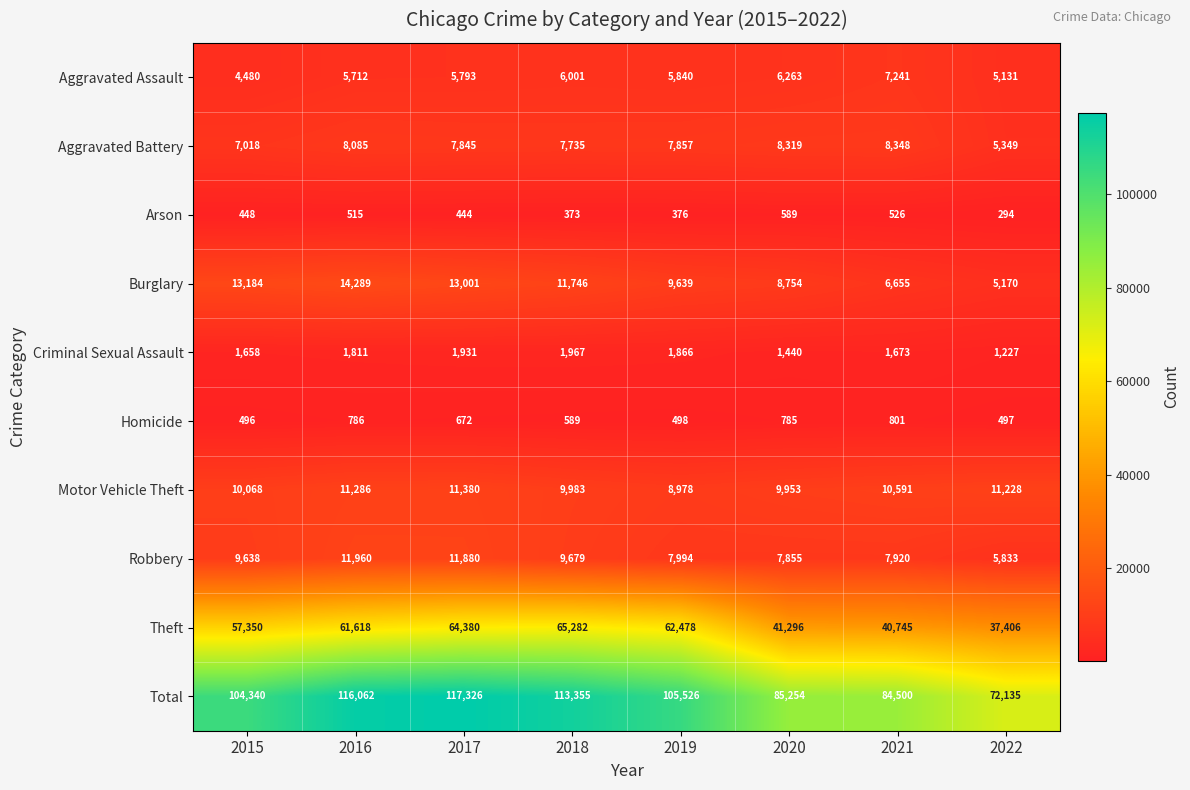

Rank the series by their maximum value, from highest to lowest.

Total, Theft, Burglary, Robbery, Motor Vehicle Theft, Aggravated Battery, Aggravated Assault, Criminal Sexual Assault, Homicide, Arson